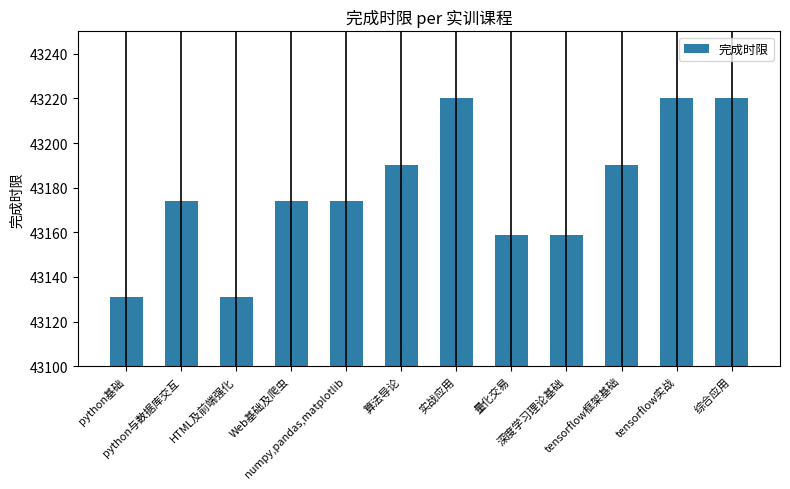

Does the chart contain any negative values?

No